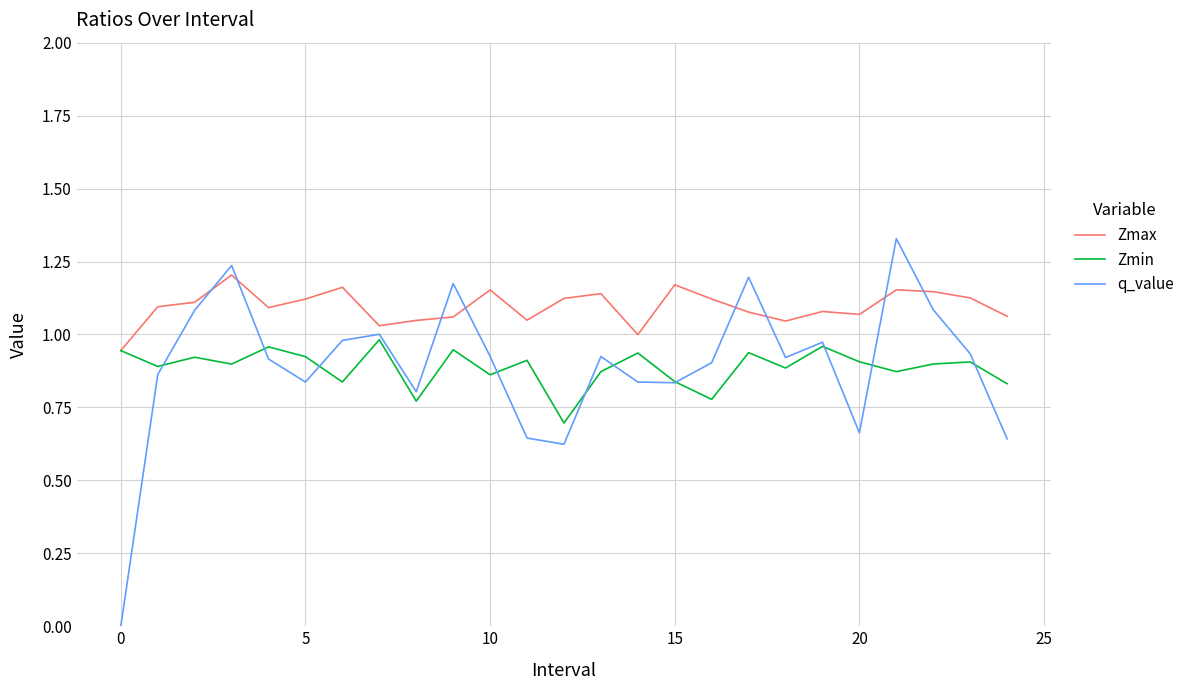

Which series has the largest total across all categories?

Zmax